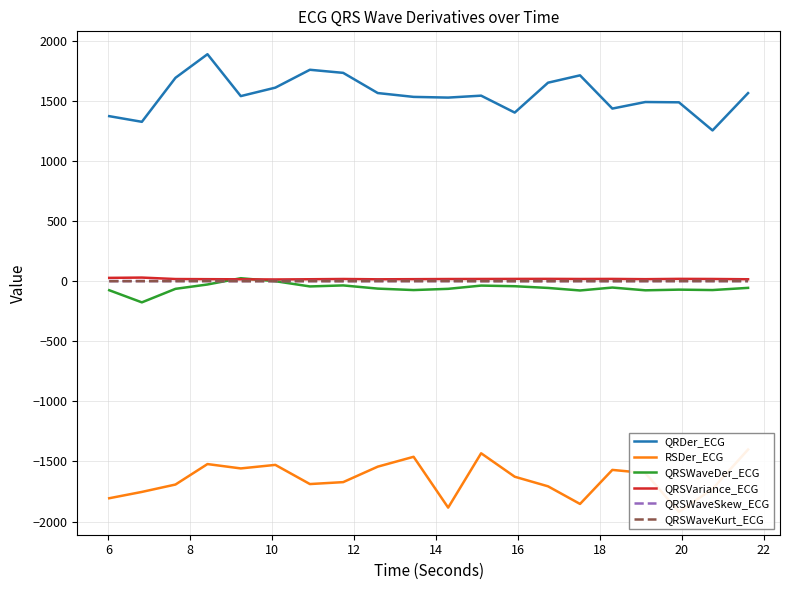

What is the minimum value for QRDer_ECG?

1255.1